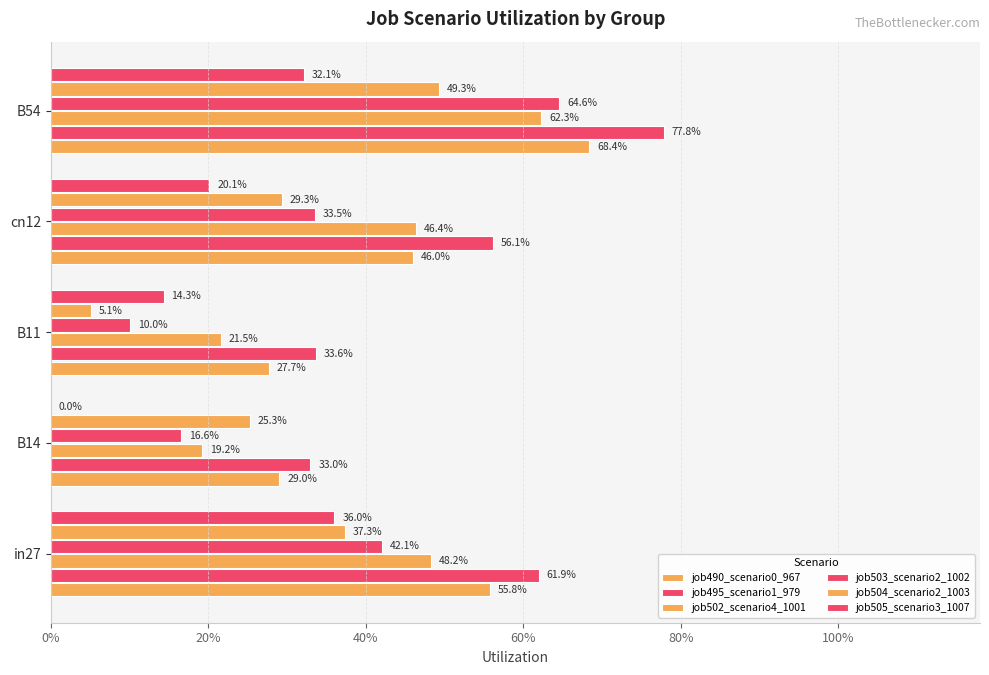

What is the minimum value for job495_scenario1_979?

0.3